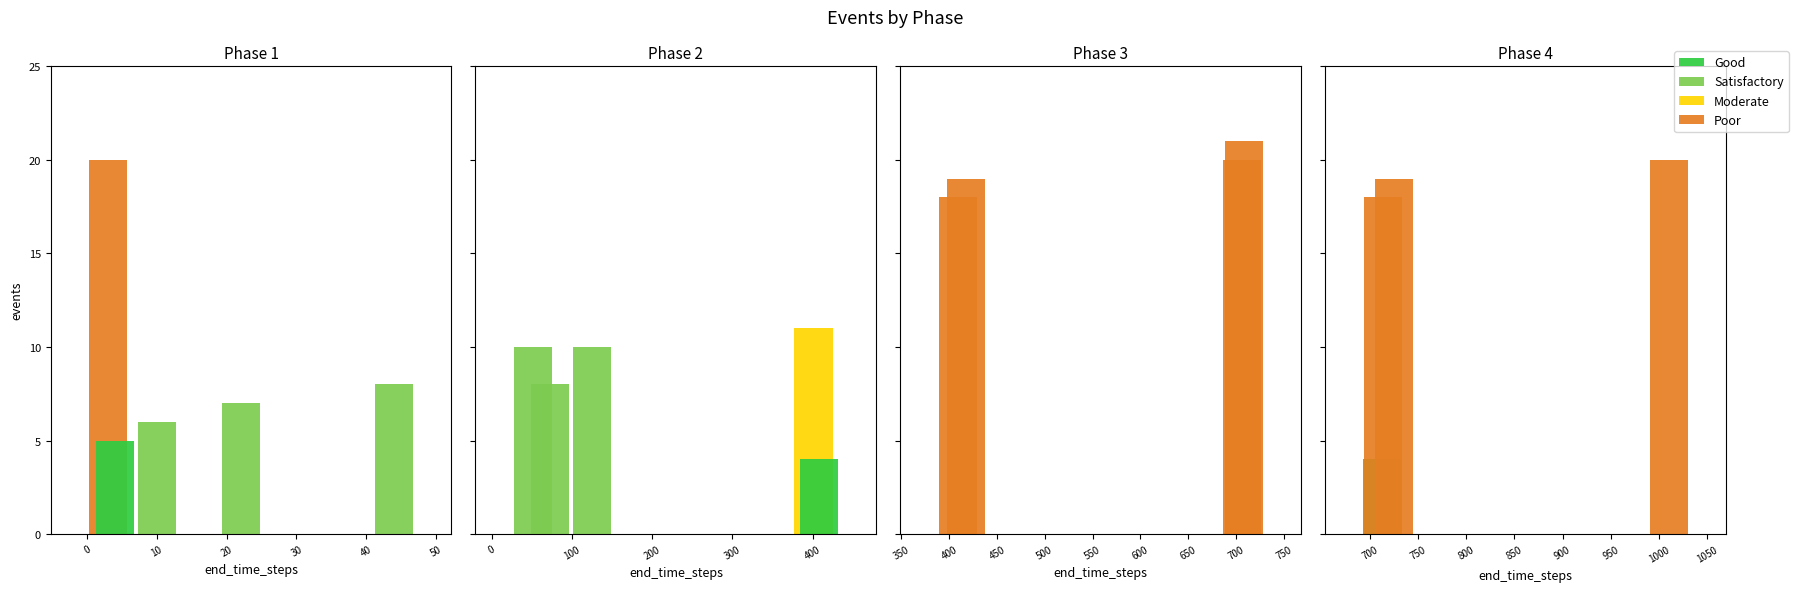

The chart shows a value of 18 at 409. True or false?

True